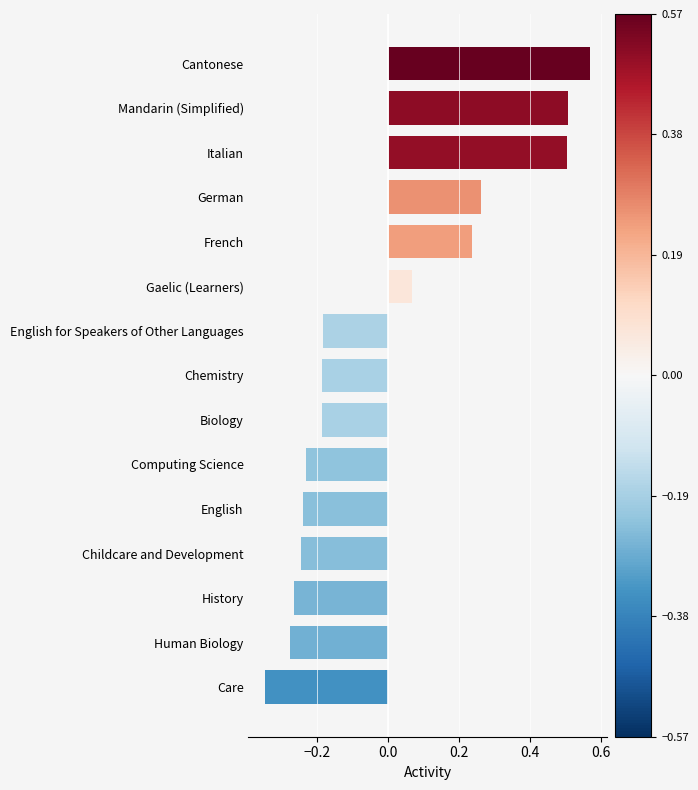

At which category does the chart reach its minimum across all series?

Care